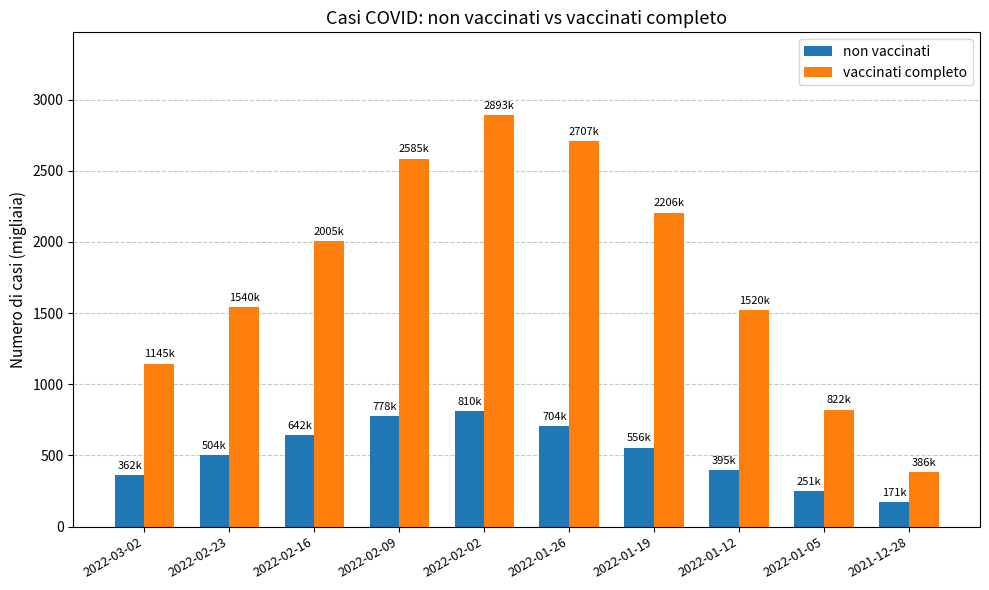

At which category is the sum across all series the highest?

2022-02-02